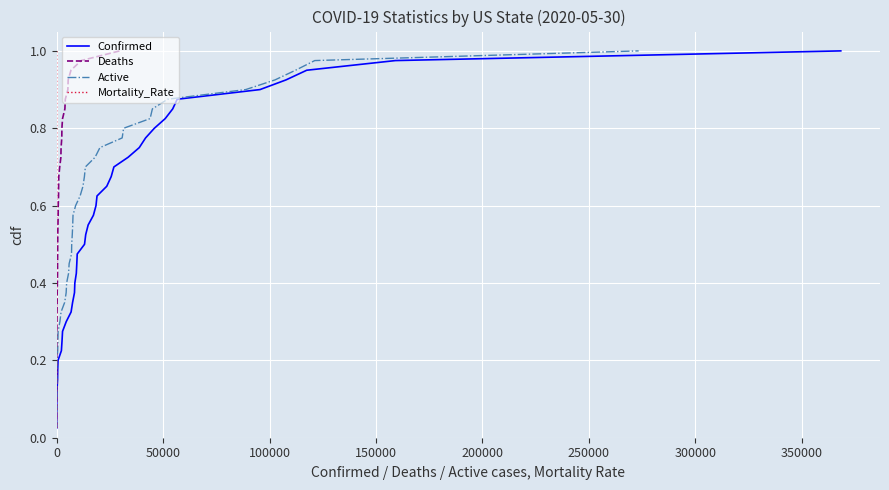

The value of Confirmed at 300000 is 0.3. True or false?

False